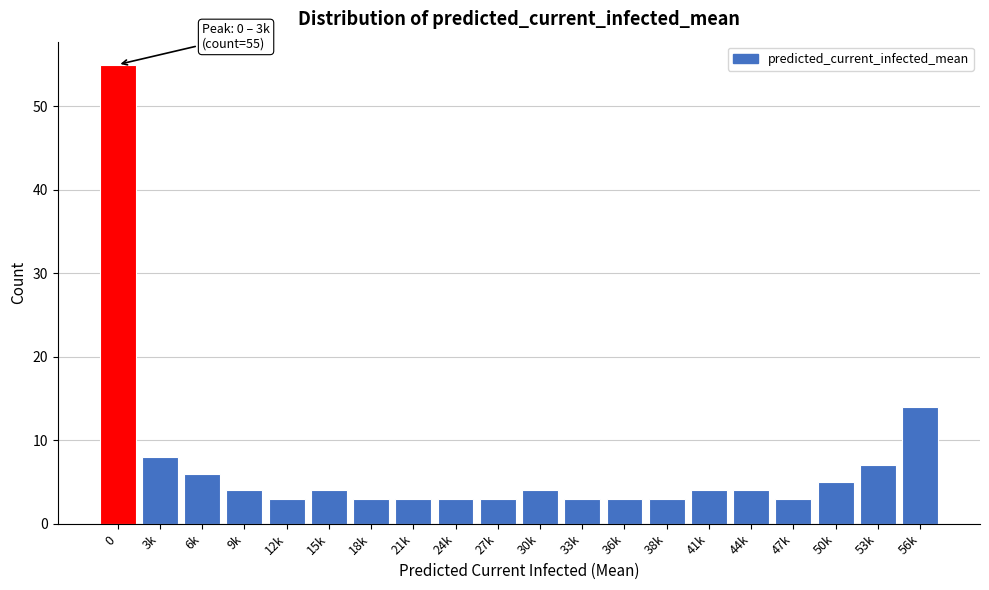

Reading right to left, list all the values displayed in this chart.

14	7	5	3	4	4	3	3	3	4	3	3	3	3	4	3	4	6	8	55